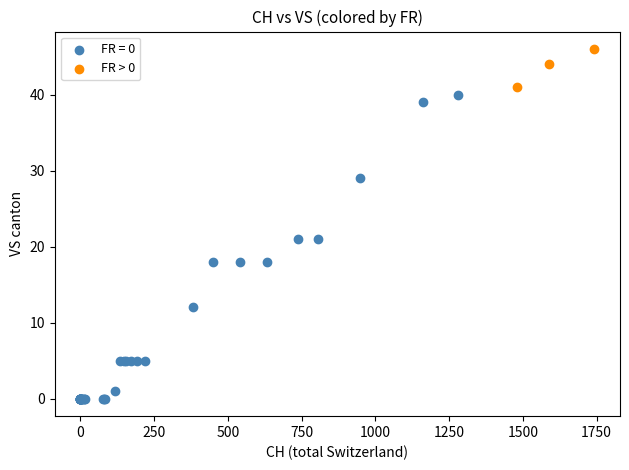

Which series contains the lowest Y value?

FR = 0